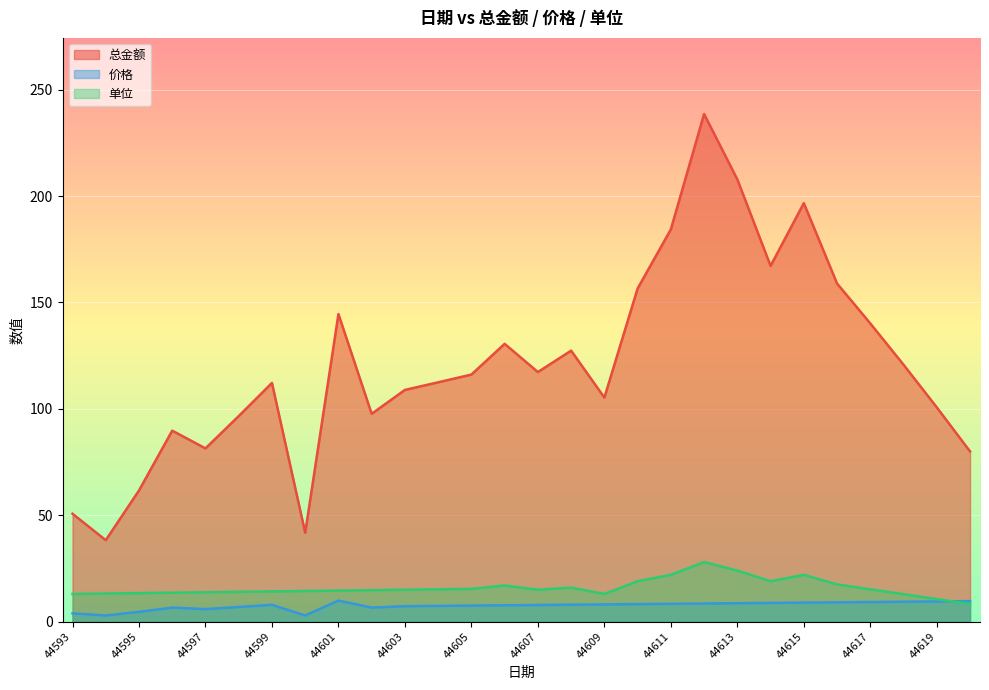

What is the difference between the second highest and minimum values in the 总金额 series?

169.6